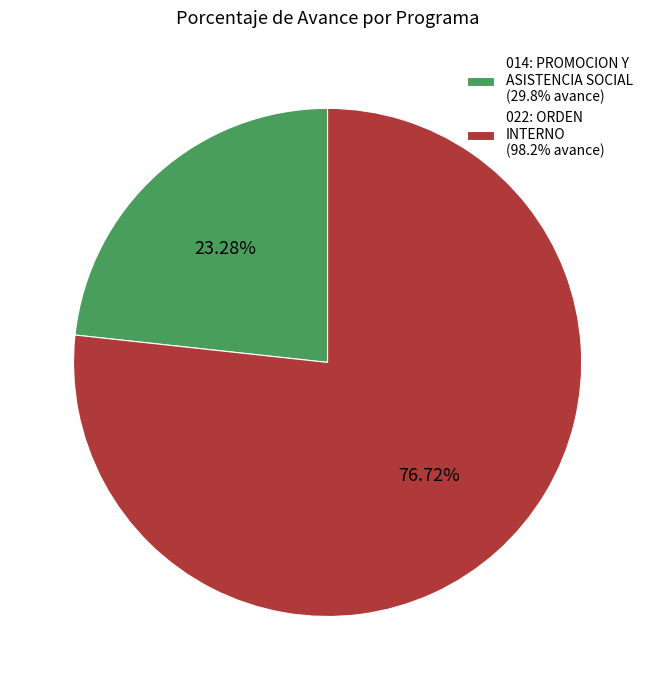

Which slice is the largest?

022: ORDEN INTERNO